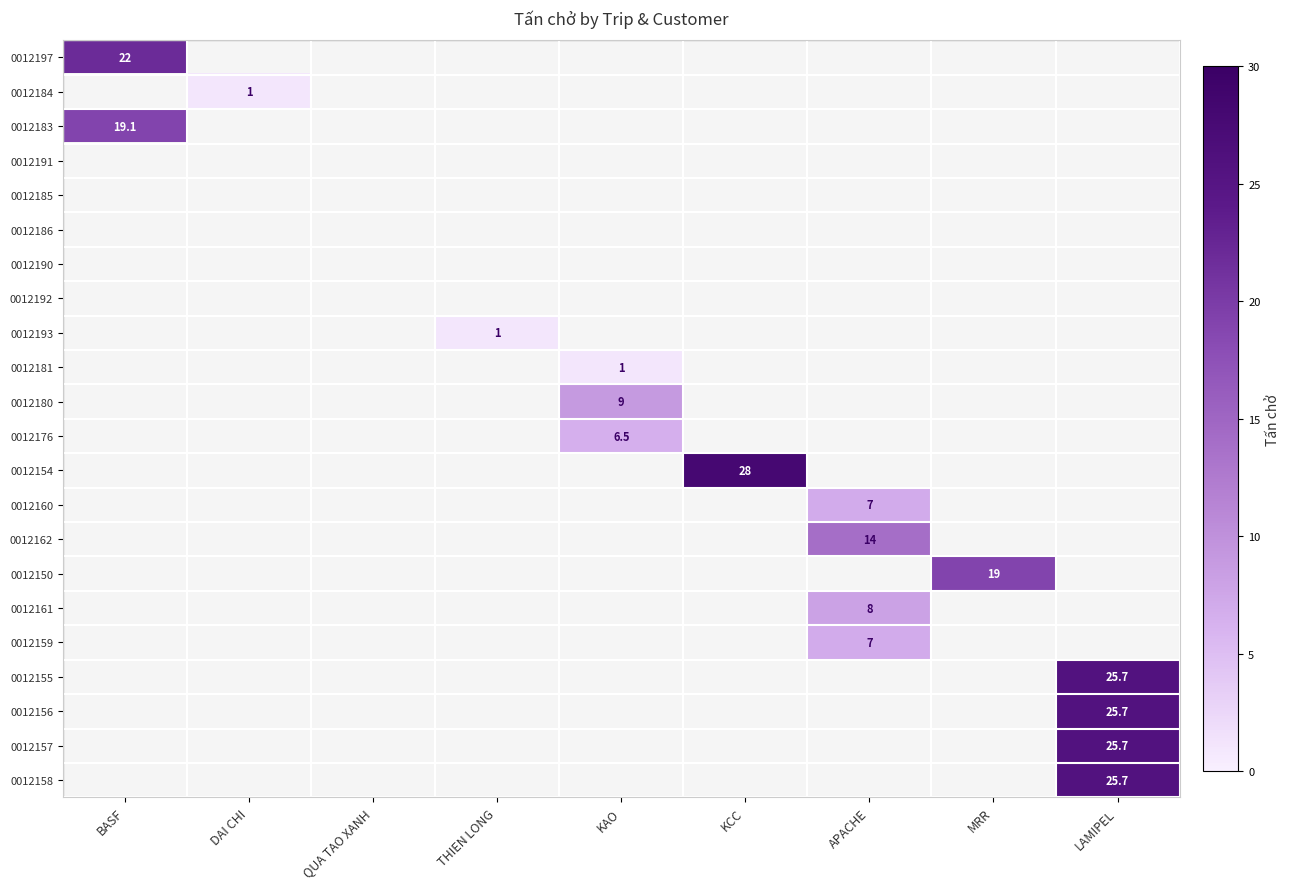

The value of 0012181 at KAO is 1.0. True or false?

True